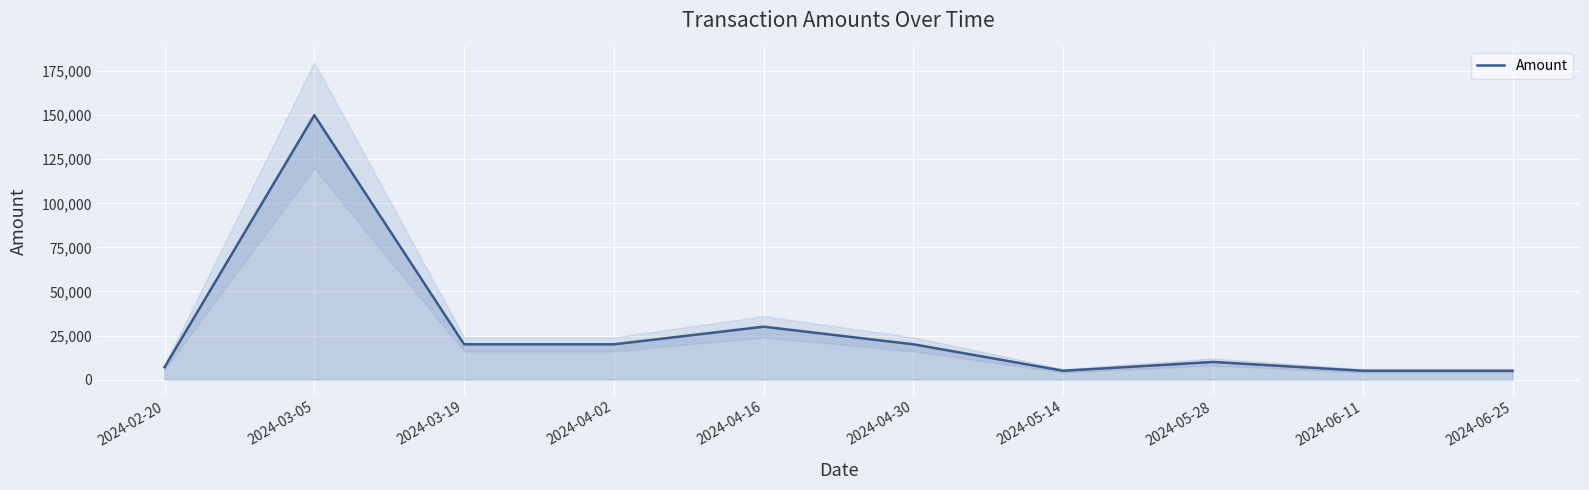

Approximately how many times larger is the value at 2024-04-02 compared to 2024-03-05?

0.1